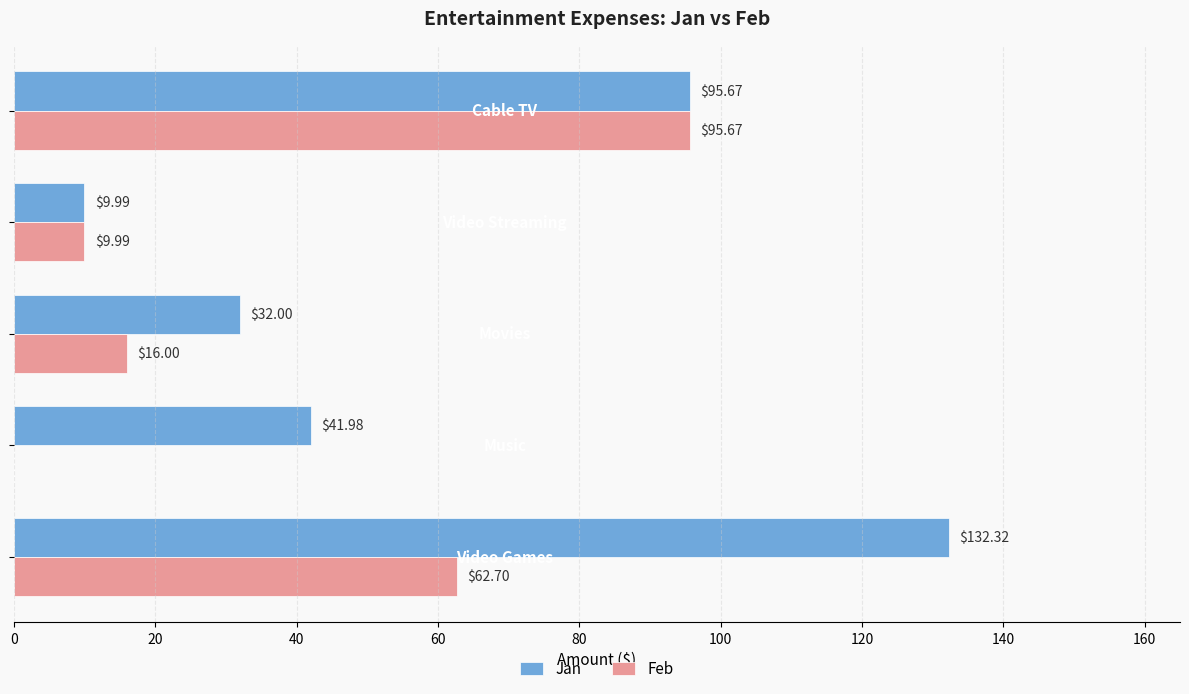

What is the sum of all Jan values?

312.0